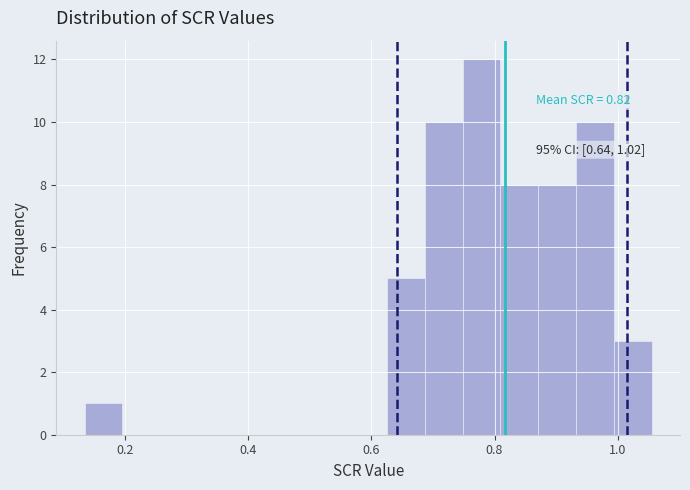

Around what value on the x-axis is the tallest bar? Give the approximate position of its centre, as read against the axis.

0.78